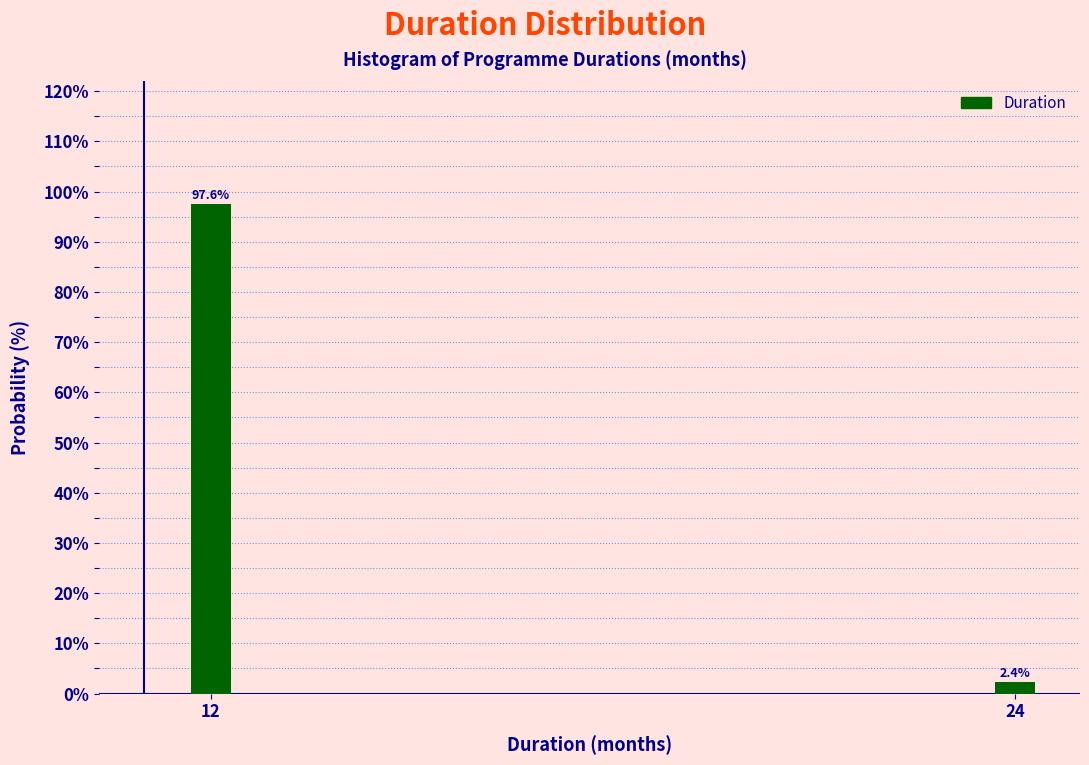

Reading left to right, transcribe all the data shown in this chart.

97.6	2.4